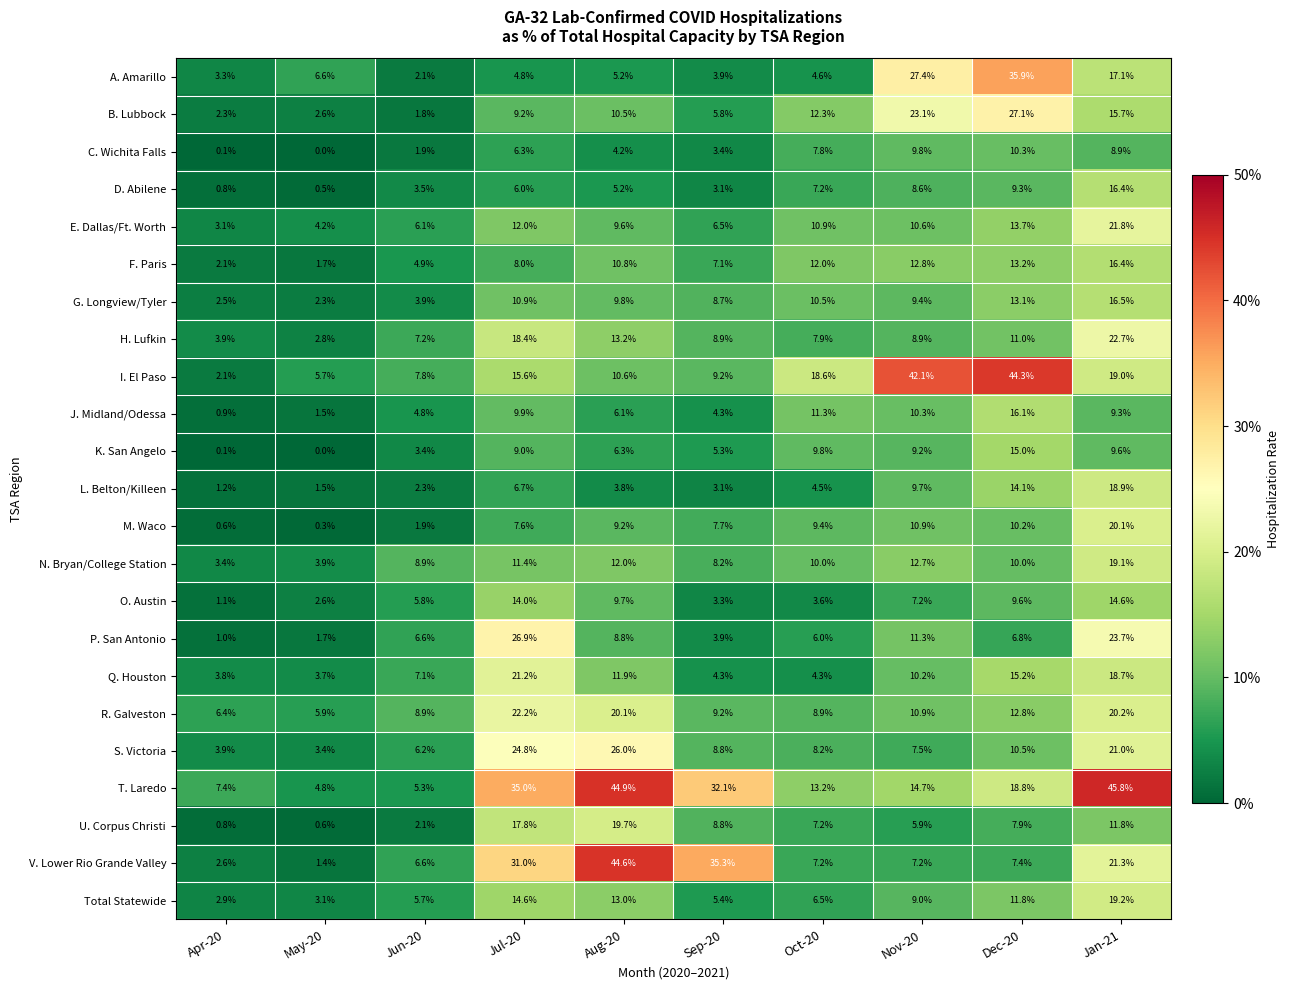

Is it true that Total Statewide equals 9.0 at Nov-20?

True